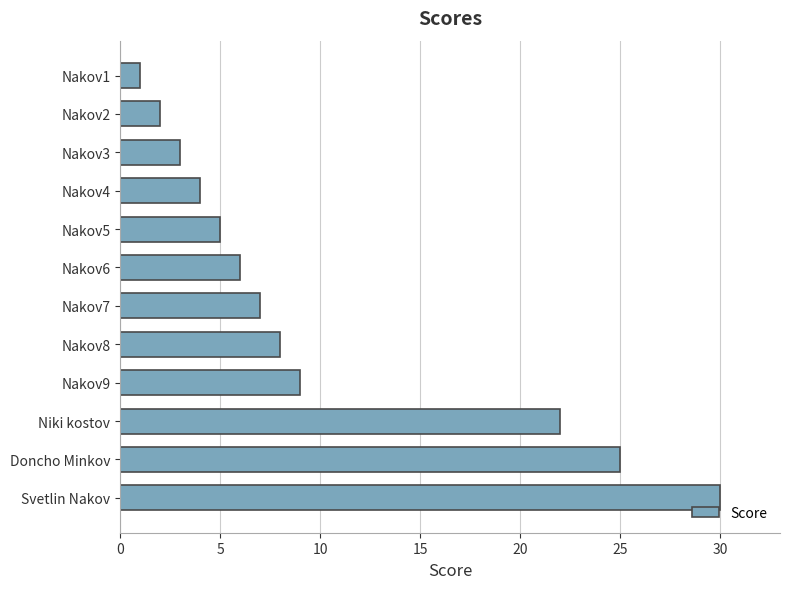

Reading top to bottom, transcribe all the data shown in this chart.

Nakov1=1	Nakov2=2	Nakov3=3	Nakov4=4	Nakov5=5	Nakov6=6	Nakov7=7	Nakov8=8	Nakov9=9	Niki kostov=22	Doncho Minkov=25	Svetlin Nakov=30